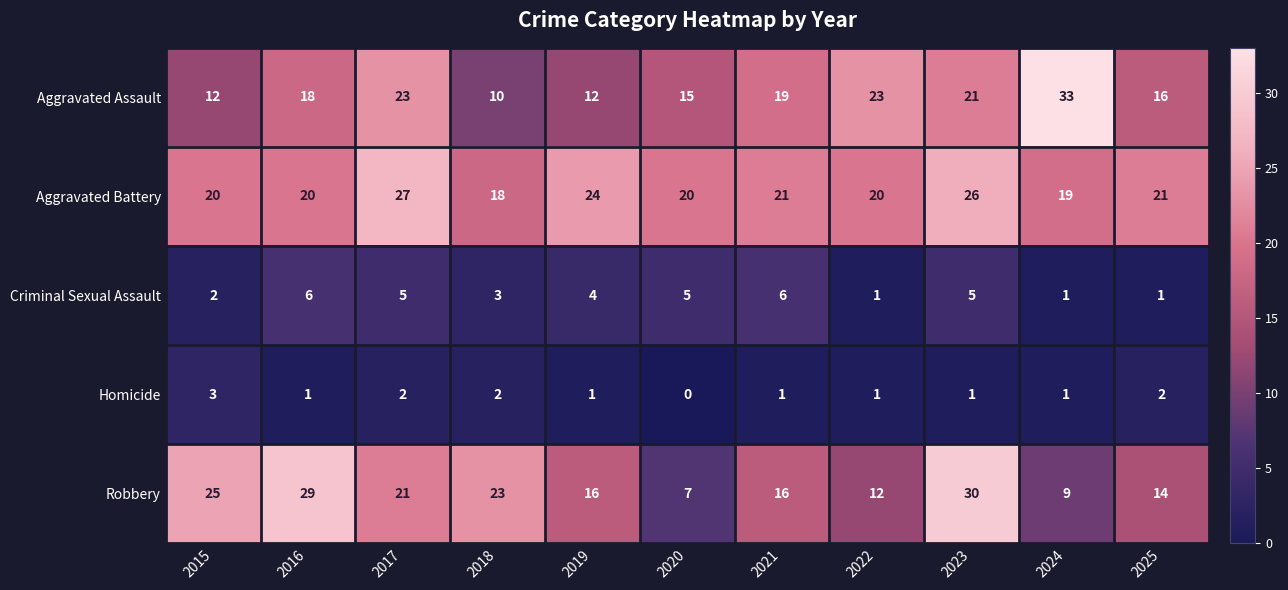

At which category is the sum across all series the highest?

2023